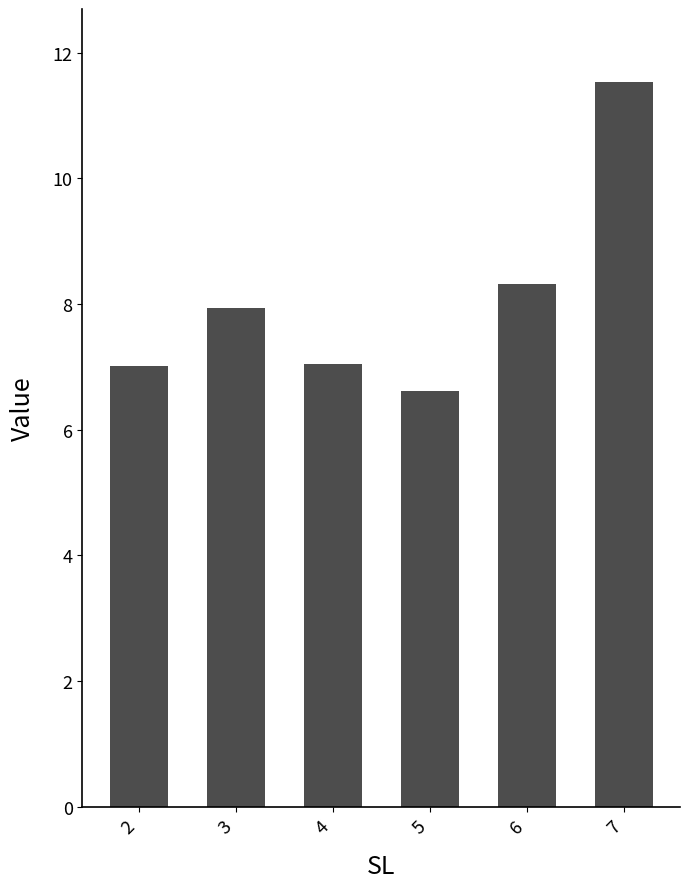

Is it true that the value at 4 is 7.0?

True